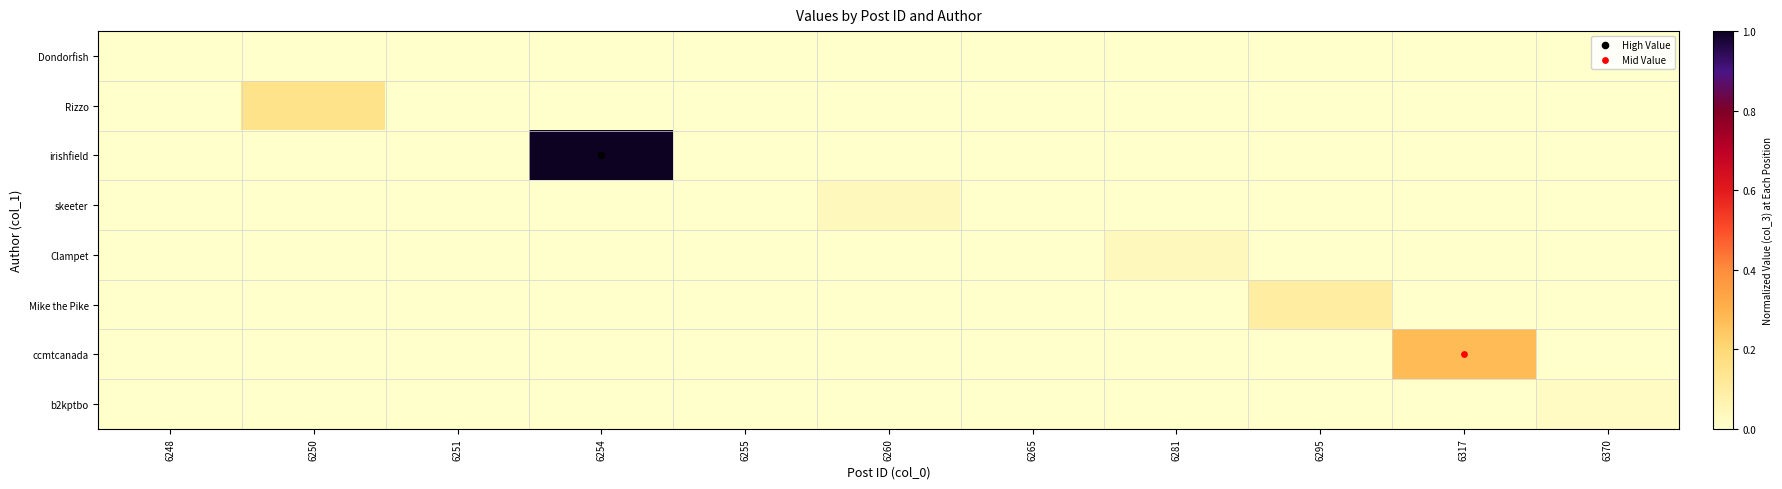

Reading left to right, extract all data points from this chart.

Dondorfish: 6248=0.0	6250=0.0	6251=0.0	6254=0.0	6255=0.0	6260=0.0	6265=0.0	6281=0.0	6295=0.0	6317=0.0	6370=0.0
Rizzo: 6248=0.0	6250=0.1	6251=0.0	6254=0.0	6255=0.0	6260=0.0	6265=0.0	6281=0.0	6295=0.0	6317=0.0	6370=0.0
irishfield: 6248=0.0	6250=0.0	6251=0.0	6254=1.0	6255=0.0	6260=0.0	6265=0.0	6281=0.0	6295=0.0	6317=0.0	6370=0.0
skeeter: 6248=0.0	6250=0.0	6251=0.0	6254=0.0	6255=0.0	6260=0.0	6265=0.0	6281=0.0	6295=0.0	6317=0.0	6370=0.0
Clampet: 6248=0.0	6250=0.0	6251=0.0	6254=0.0	6255=0.0	6260=0.0	6265=0.0	6281=0.0	6295=0.0	6317=0.0	6370=0.0
Mike the Pike: 6248=0.0	6250=0.0	6251=0.0	6254=0.0	6255=0.0	6260=0.0	6265=0.0	6281=0.0	6295=0.1	6317=0.0	6370=0.0
ccmtcanada: 6248=0.0	6250=0.0	6251=0.0	6254=0.0	6255=0.0	6260=0.0	6265=0.0	6281=0.0	6295=0.0	6317=0.3	6370=0.0
b2kptbo: 6248=0.0	6250=0.0	6251=0.0	6254=0.0	6255=0.0	6260=0.0	6265=0.0	6281=0.0	6295=0.0	6317=0.0	6370=0.0